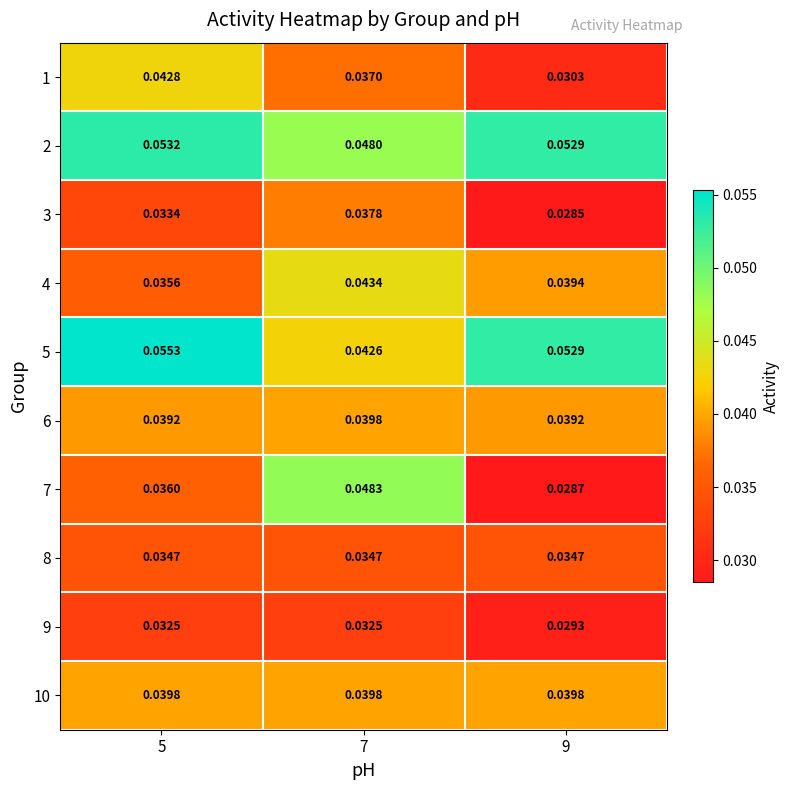

What is the total value across all series at 7?

0.4